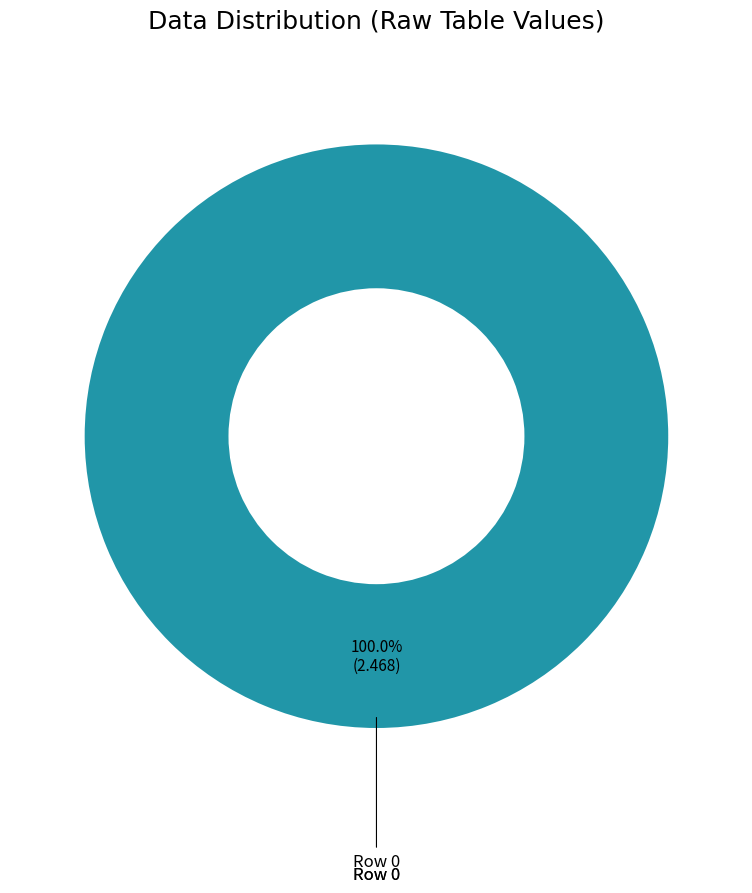

Does Row 0 represent more than half of the total?

Yes